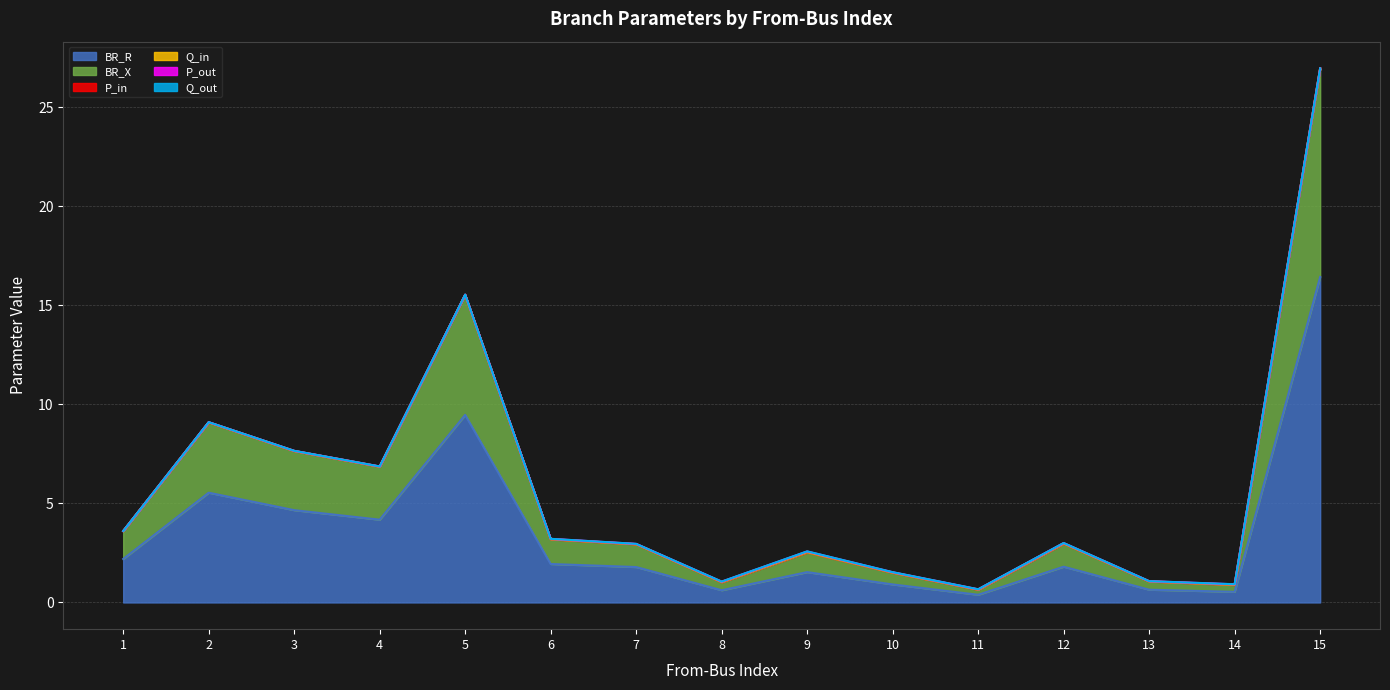

How many interior local valleys does the P_in series have?

4